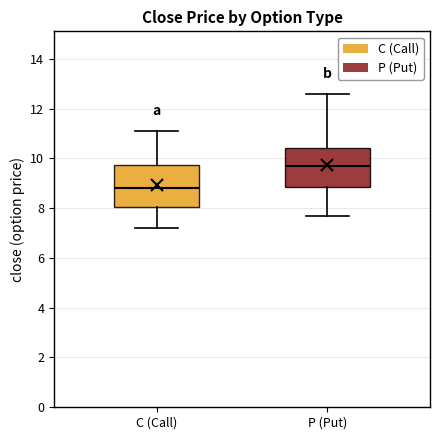

Where does the median line of the box for P (Put) sit on the y-axis? The values are not printed on the chart, so give them approximately, as read against the axis.

9.8